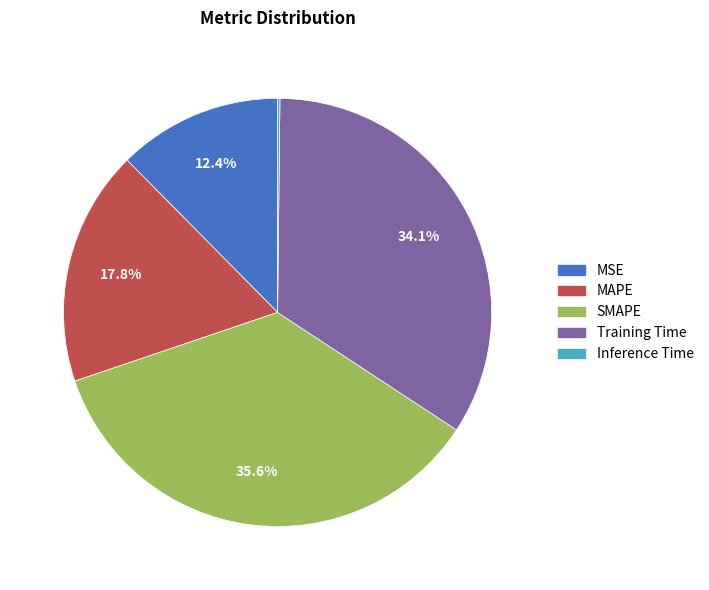

Does MSE account for over 50% of the chart?

No